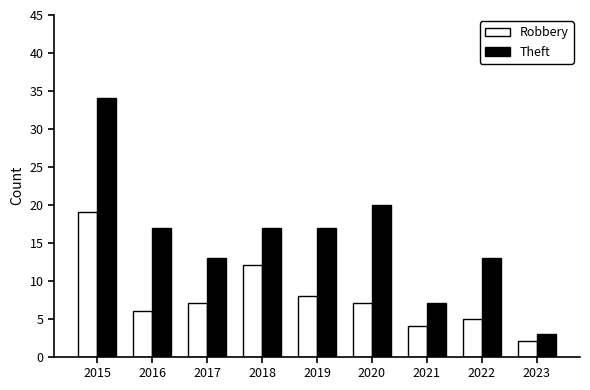

What is the average value of the Robbery series?

8